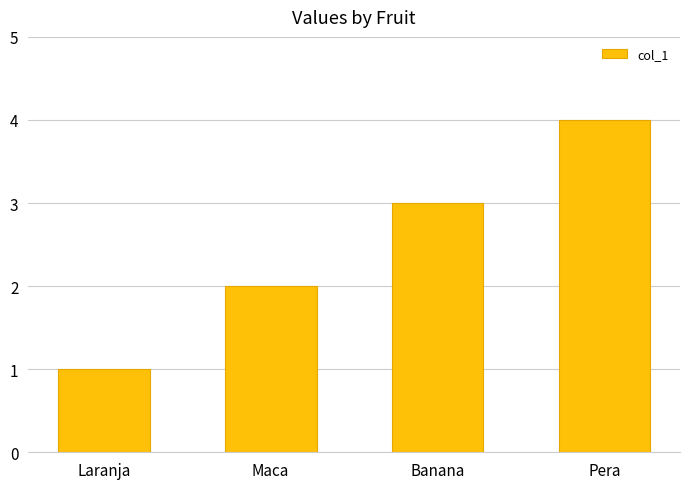

What is the label of the 1st bar from the right?

Pera